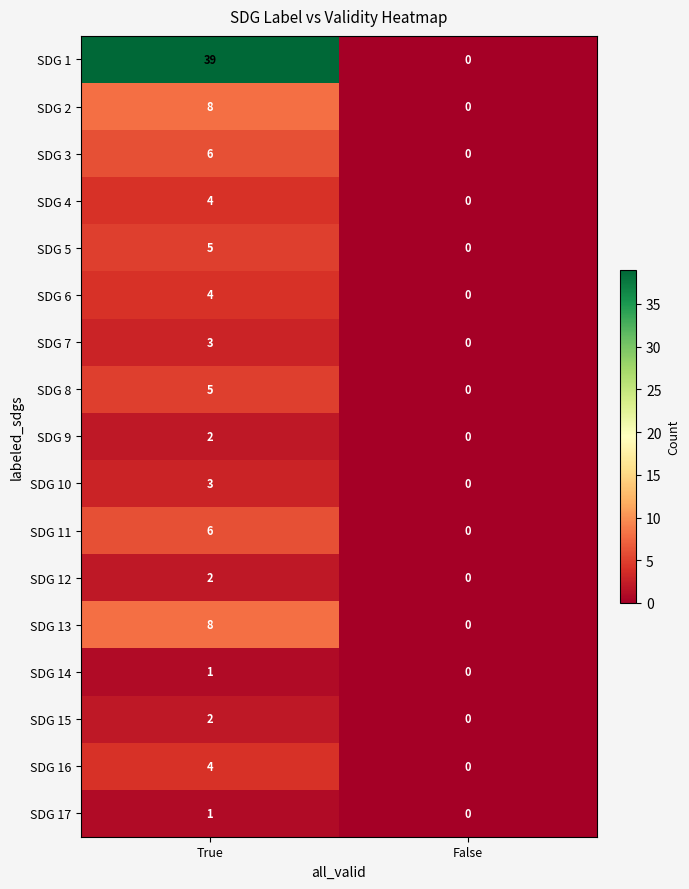

Is it true that SDG 3 equals -3 at False?

False